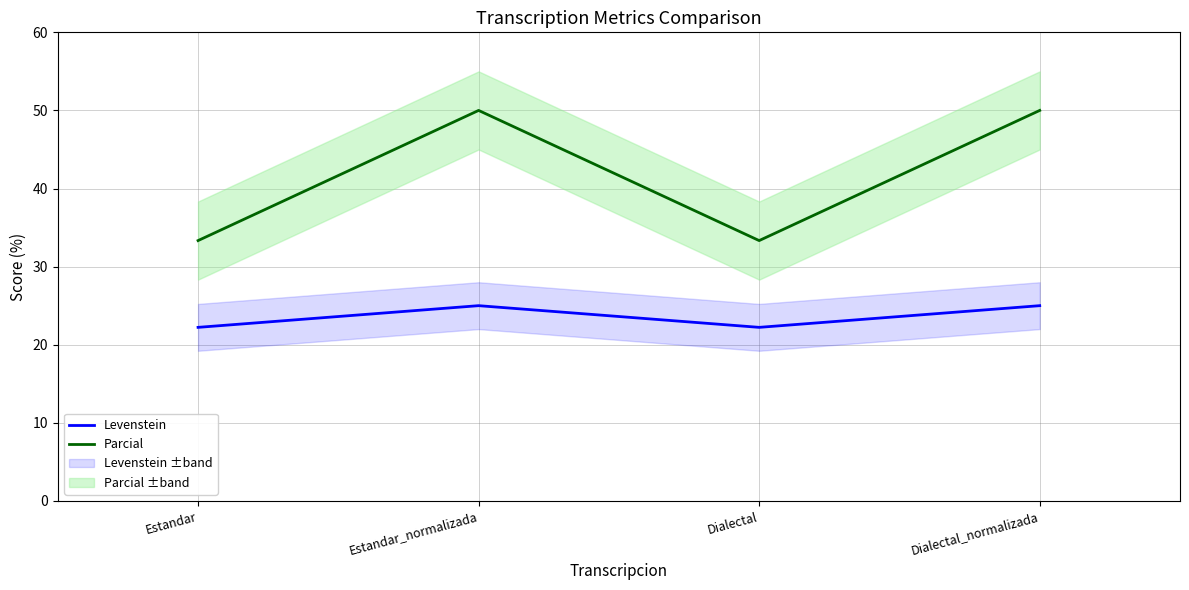

List the series in order of their peak value, highest first.

Parcial, Levenstein